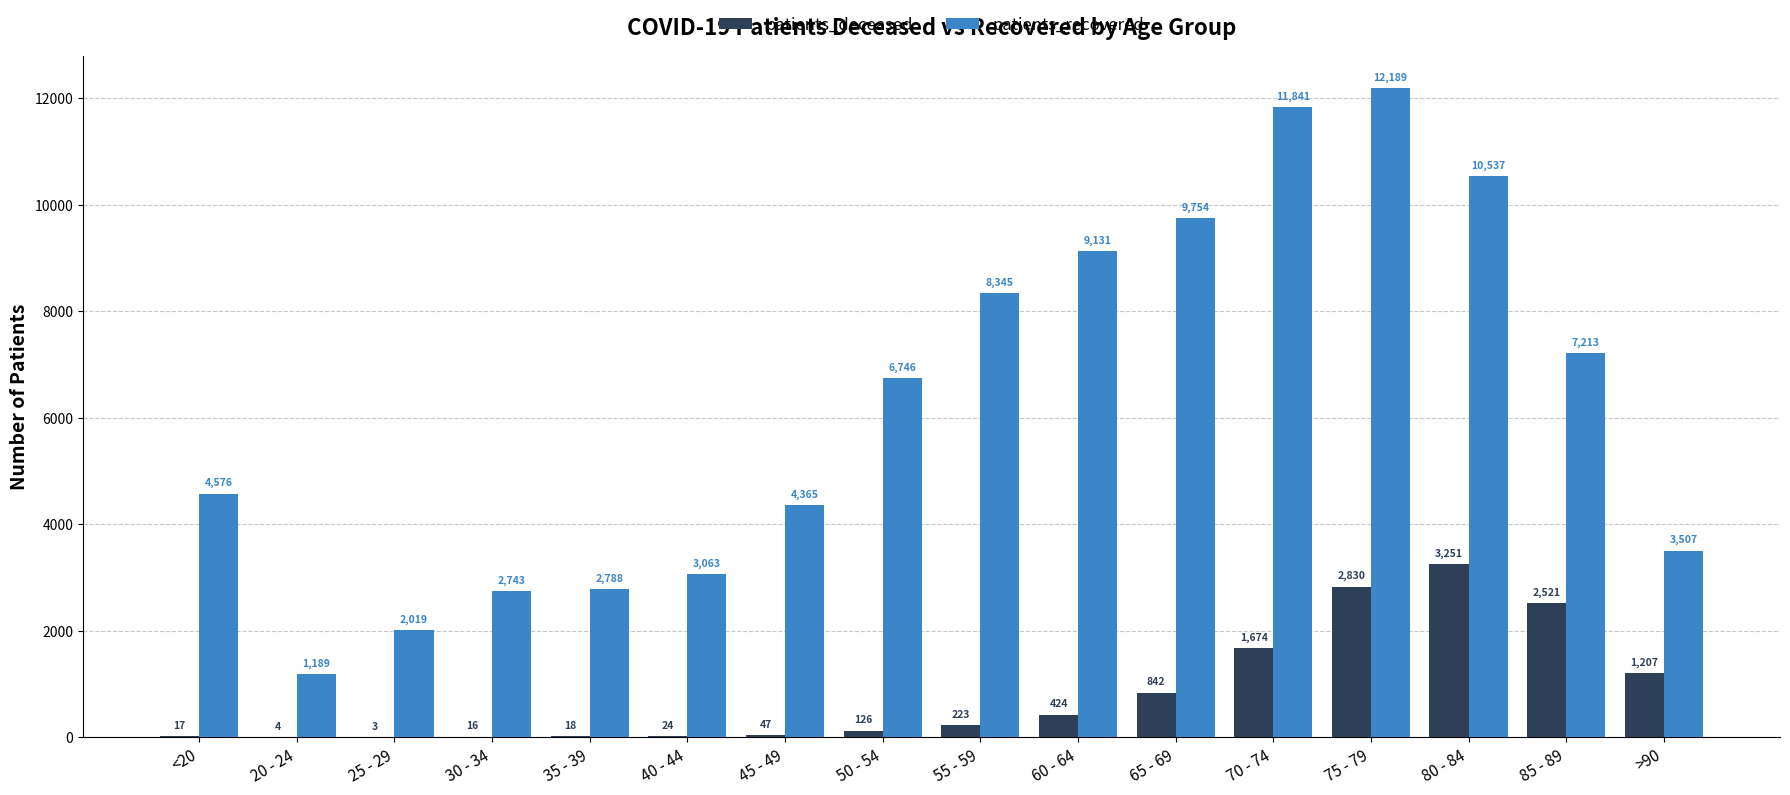

How many categories are shown in the chart?

16